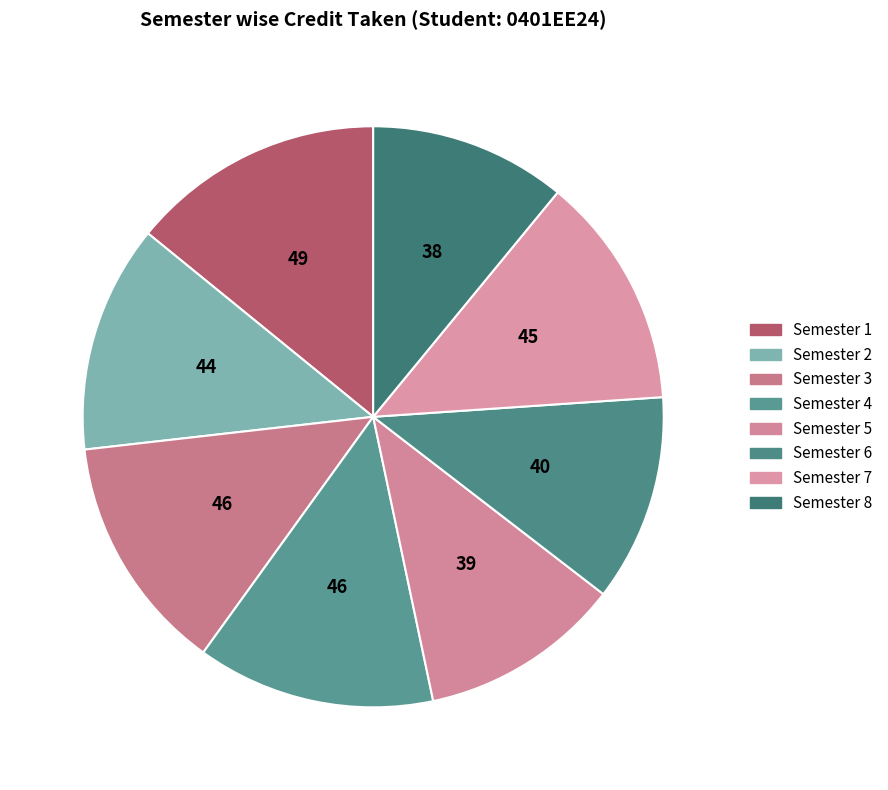

How many segments does this pie chart have?

8